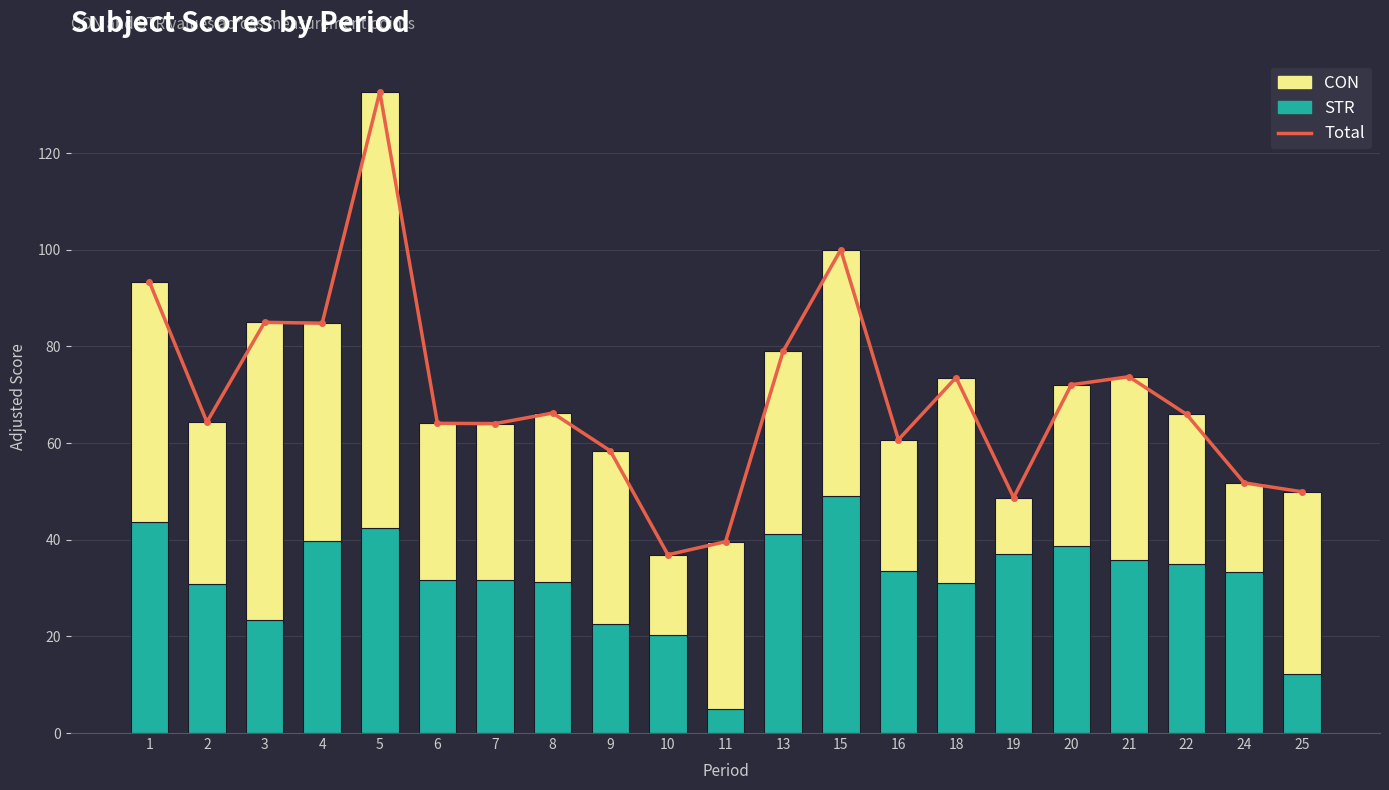

What is the sum of all Total values?

1464.9